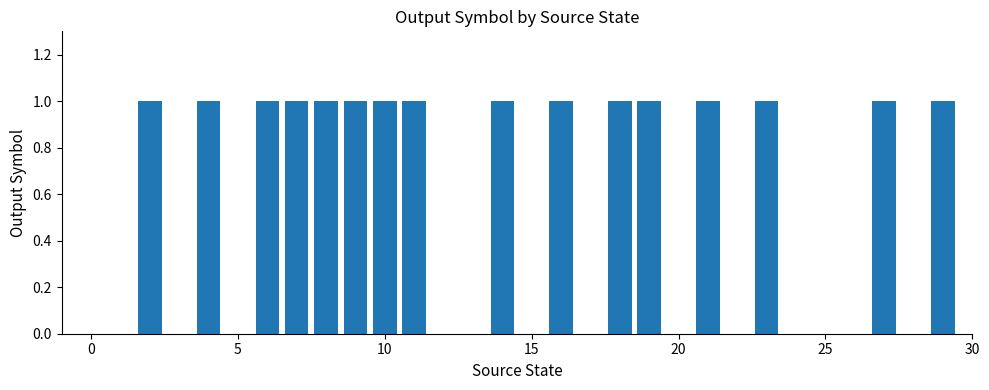

What is the sum of all values?

16